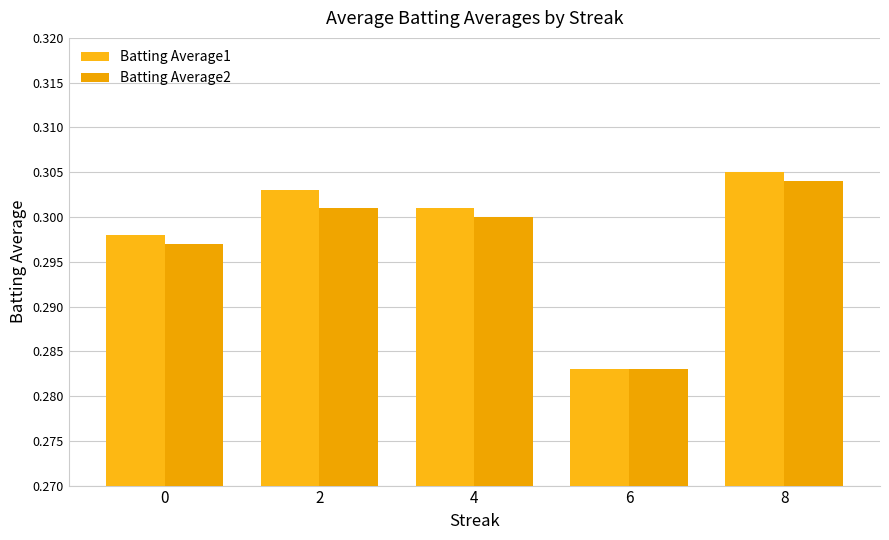

What is the sum of the Batting Average1 values at 8 and 0?

0.6